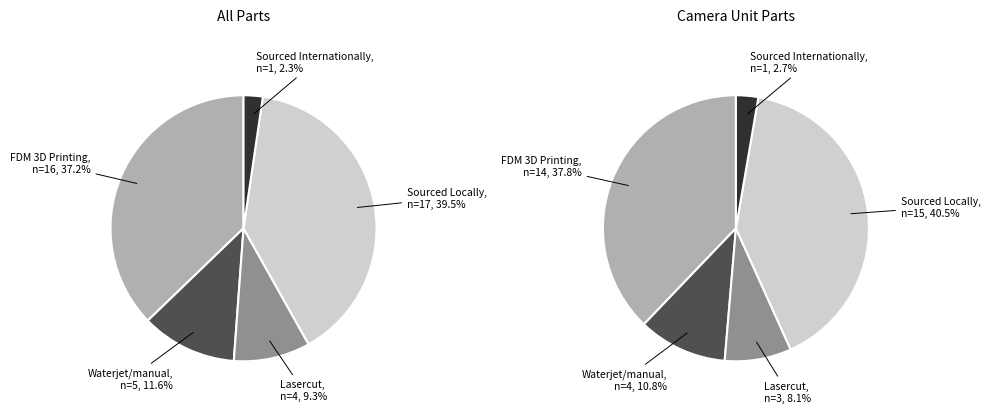

Is it true that Sourced Locally is 40% of the pie?

True